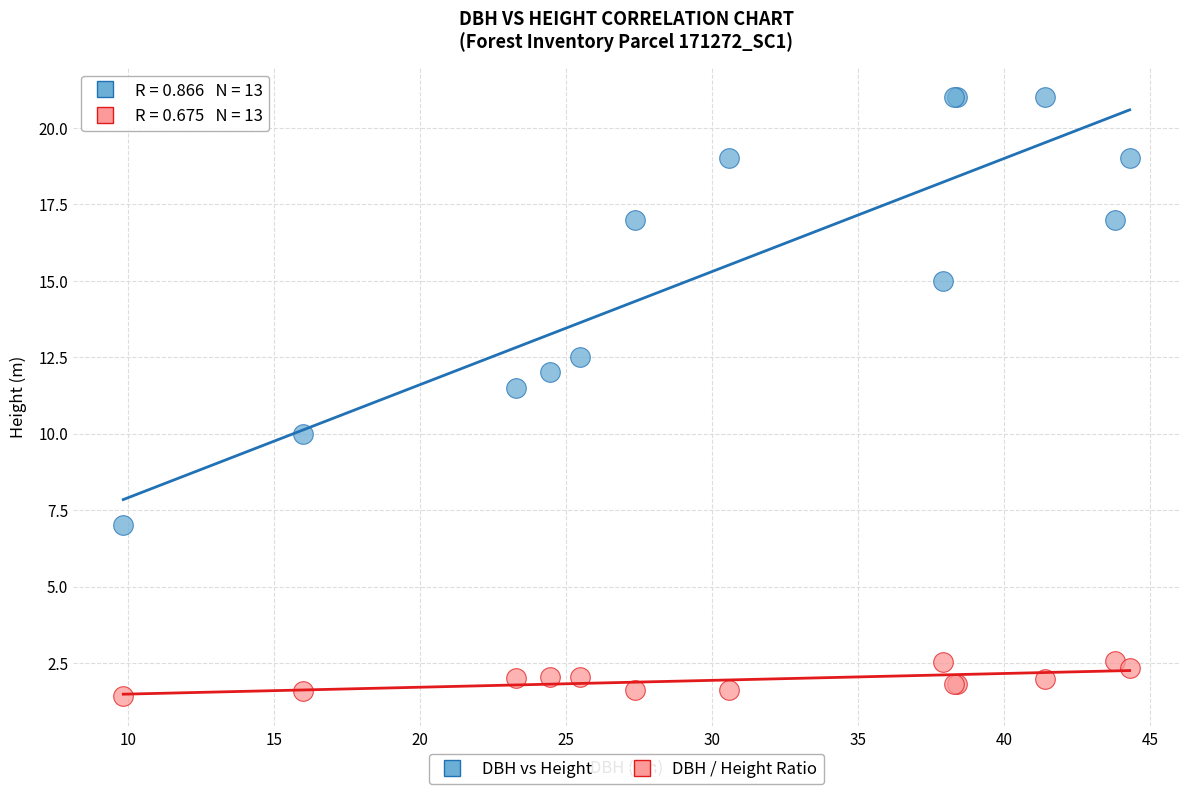

Across all series, what Y value is closest to 11?

11.5